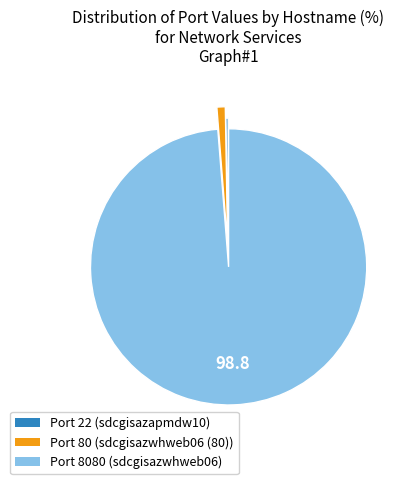

Does Port 8080 (sdcgisazwhweb06) account for over 50% of the chart?

Yes